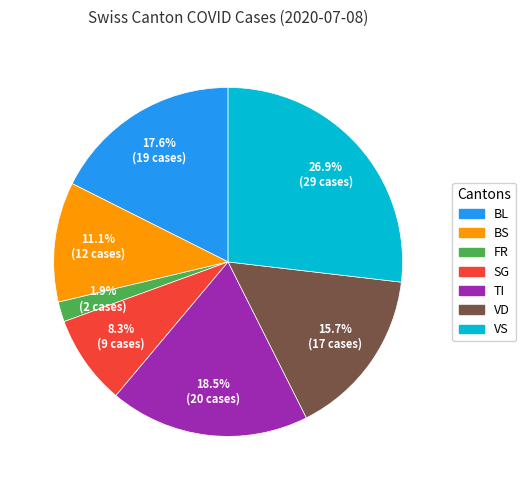

What is the ratio of the value at TI to the value at VS?

0.7